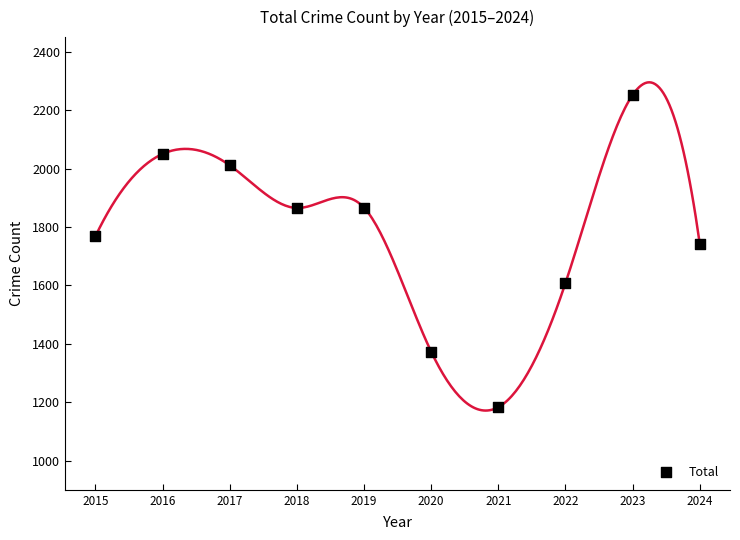

What Y value in the scatter plot is closest to 1717?

1742